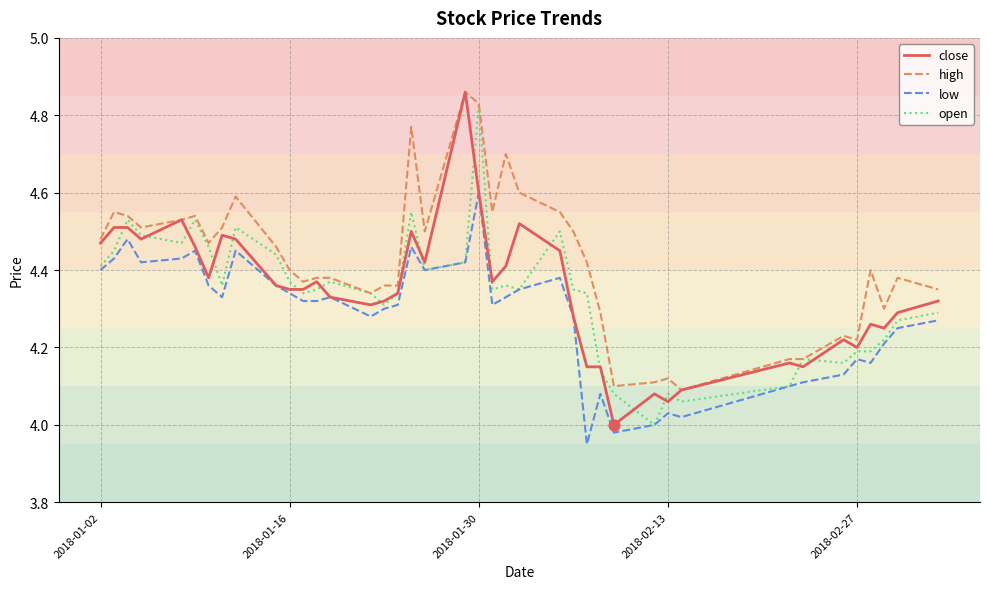

True or false: low and high cross at least once.

False